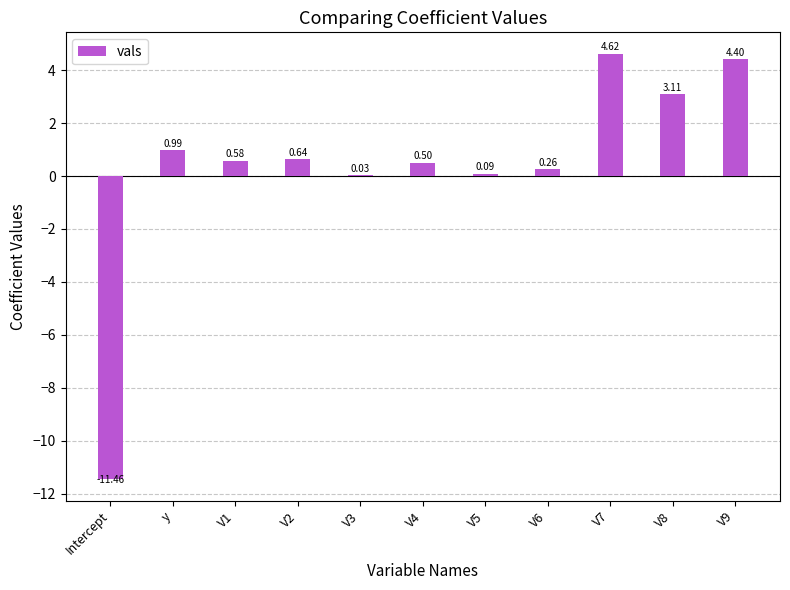

What is the sum of all values?

3.8